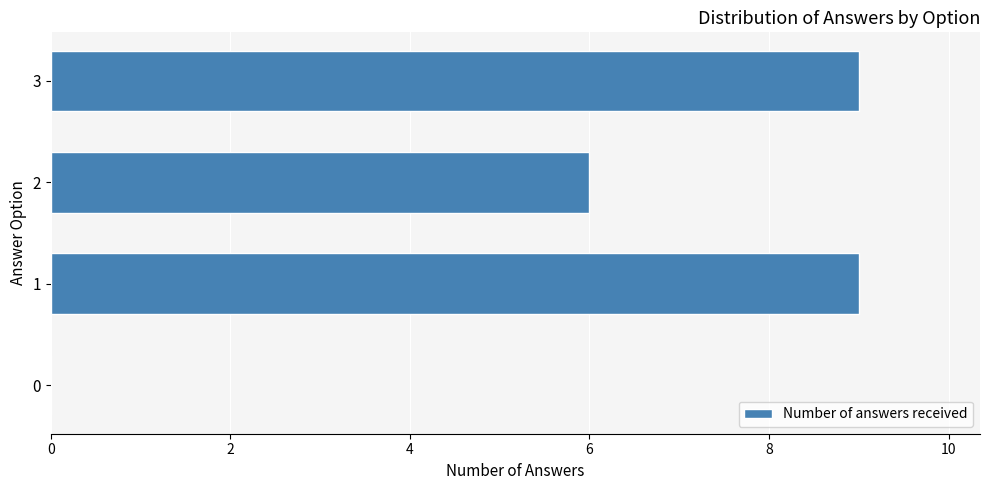

How many values are above zero?

3